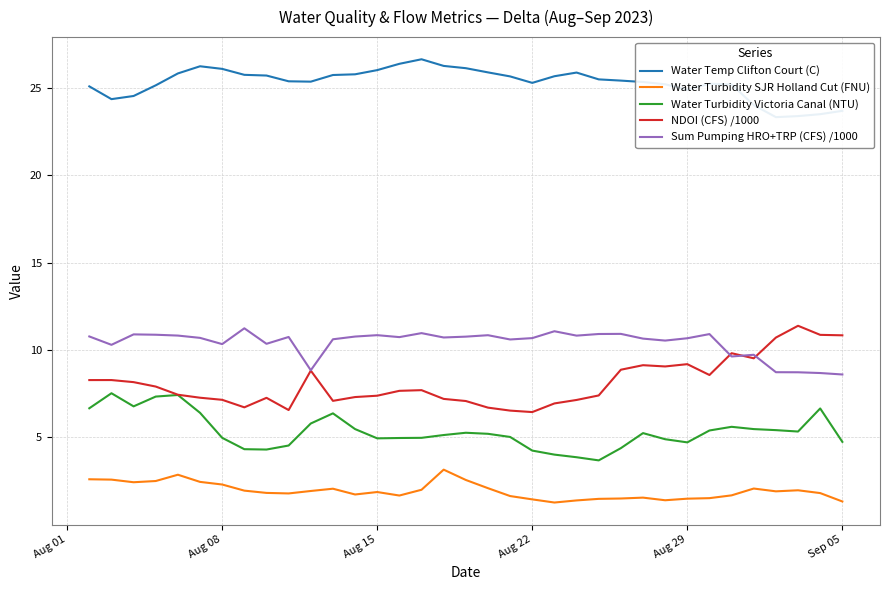

Is this an area chart (filled region under the line)?

No